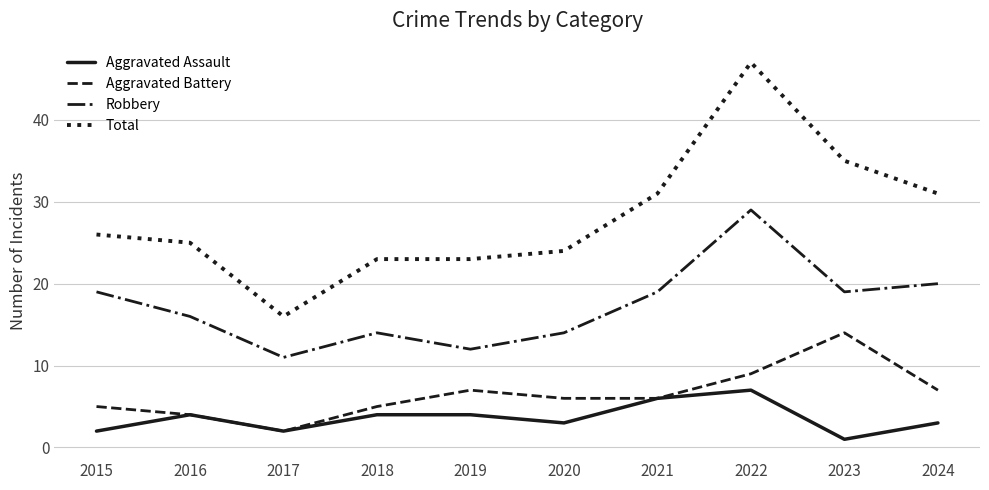

Which series has the largest total across all categories?

Total